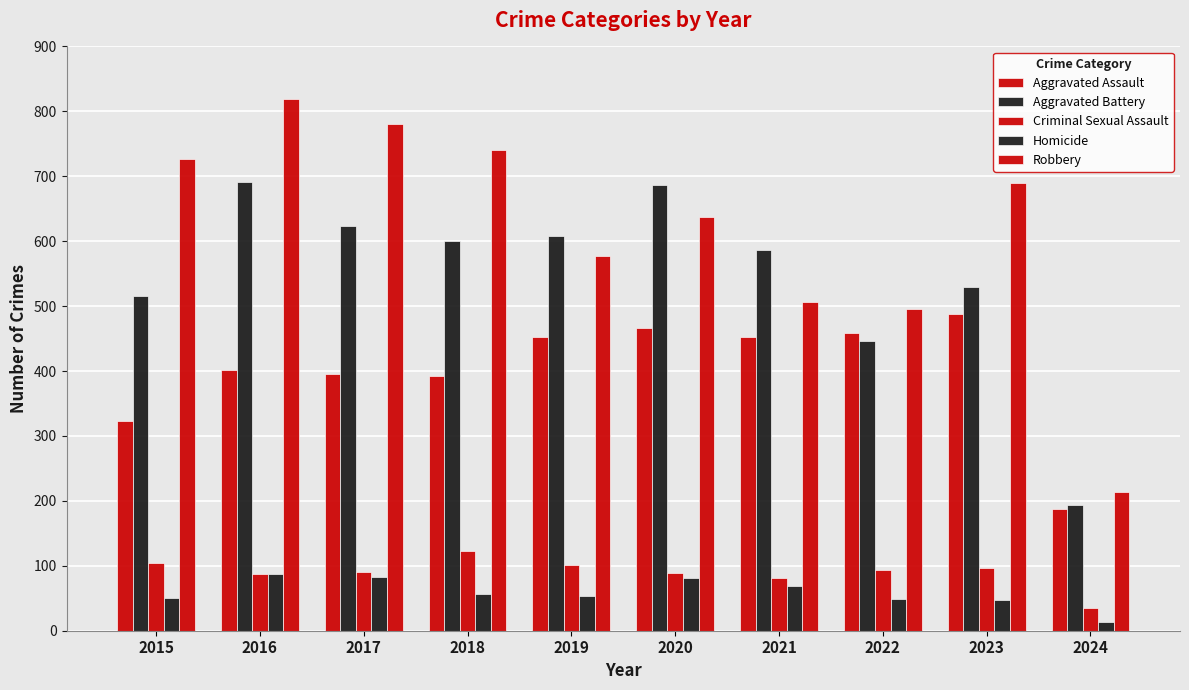

Does the chart contain any negative values?

No